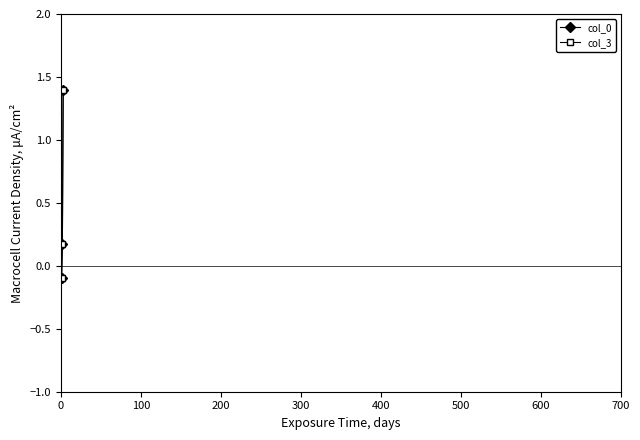

What is the value of the col_3 point at the 1st from the left?

-0.1